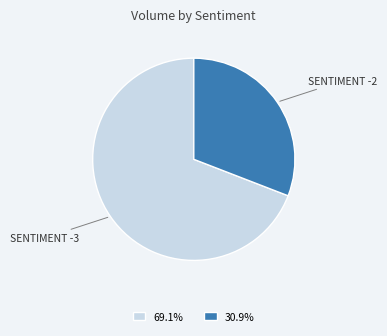

How many segments does this pie chart have?

2